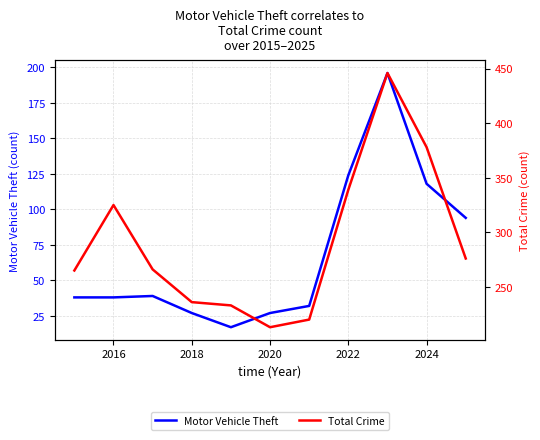

What is the difference between the maximum and minimum values in the Motor Vehicle Theft series?

179